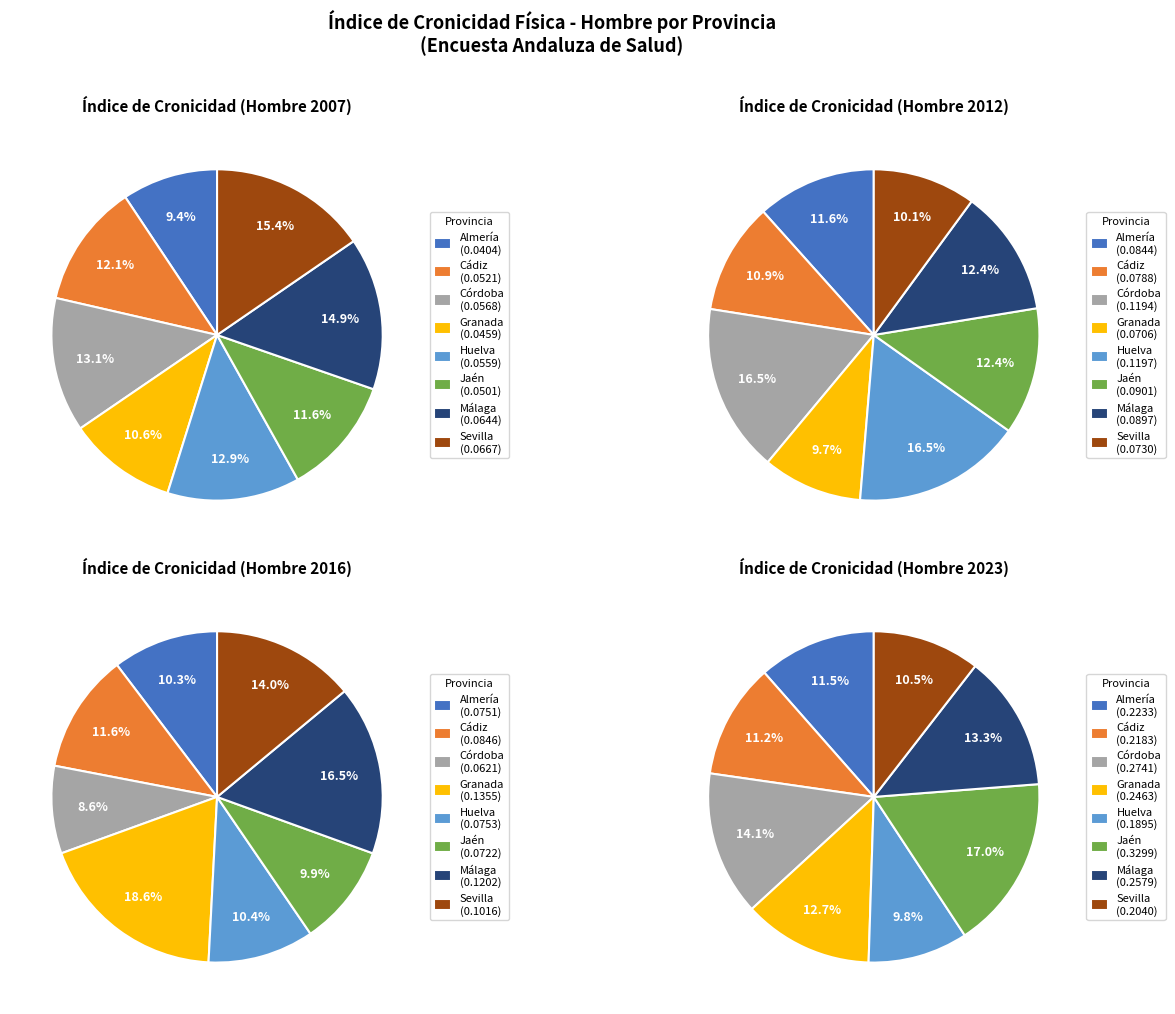

Is there a majority slice in this chart?

No